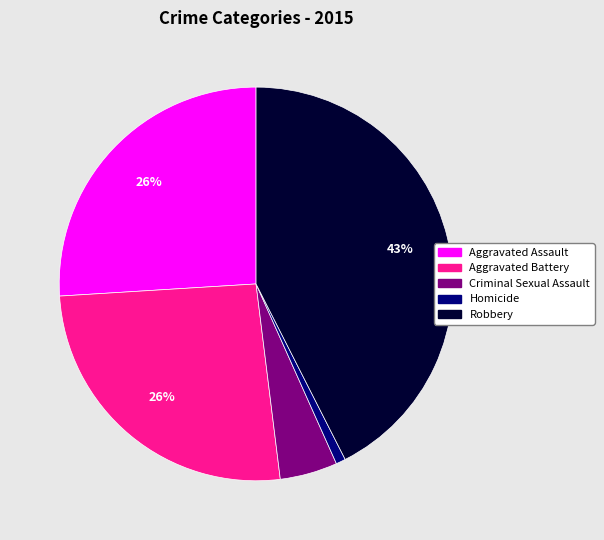

Is there any slice that represents more than half of the pie?

No